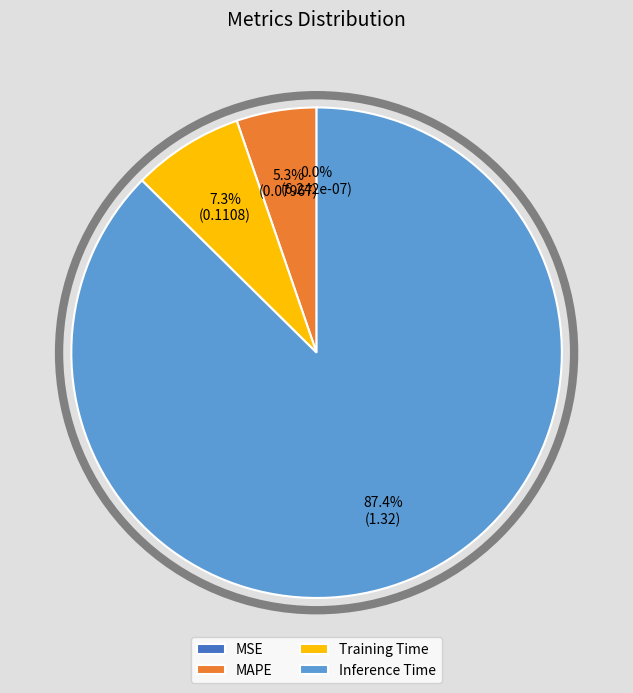

How much of the chart is everything except MAPE?

94.7%